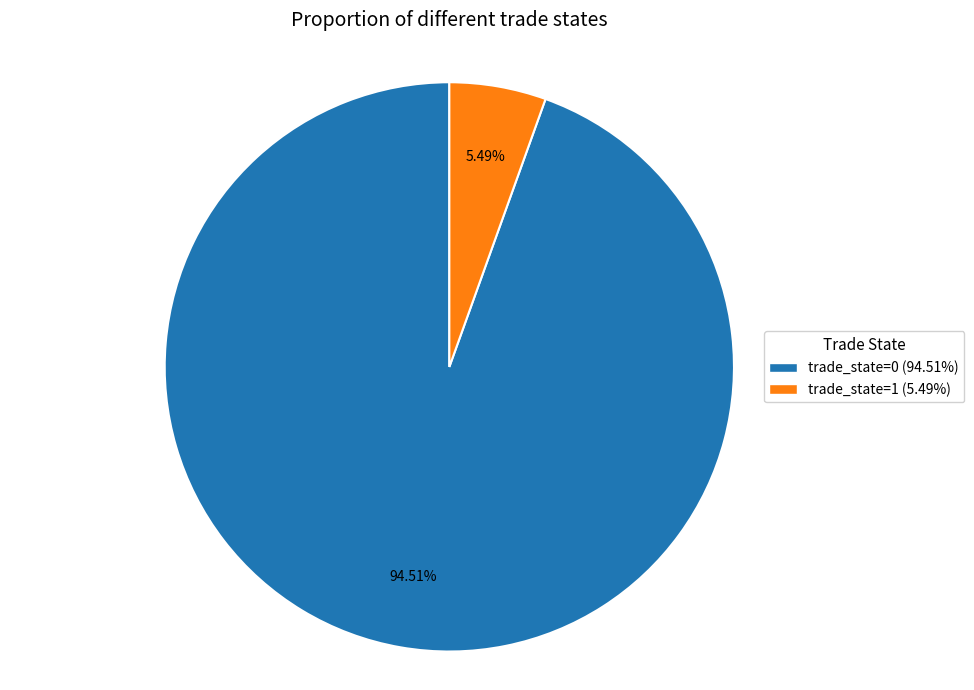

Rank the categories by value from lowest to highest.

trade_state=1, trade_state=0